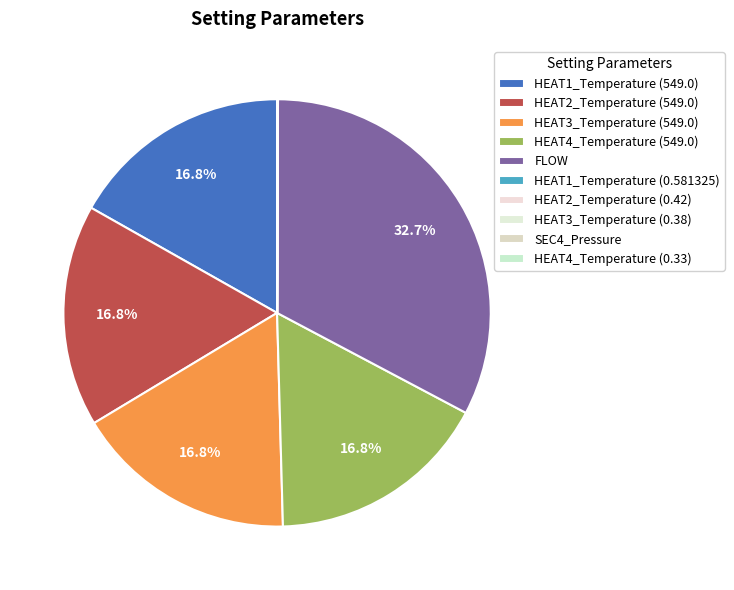

True or false: HEAT4_Temperature (0.33) accounts for 1% of the total.

False